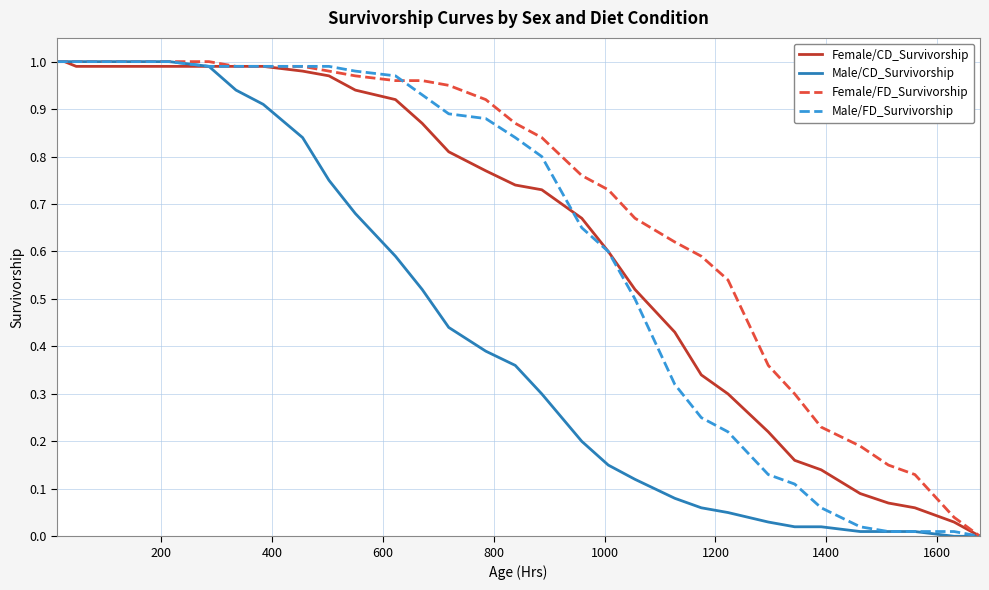

Which series has the largest total across all categories?

Female/FD_Survivorship